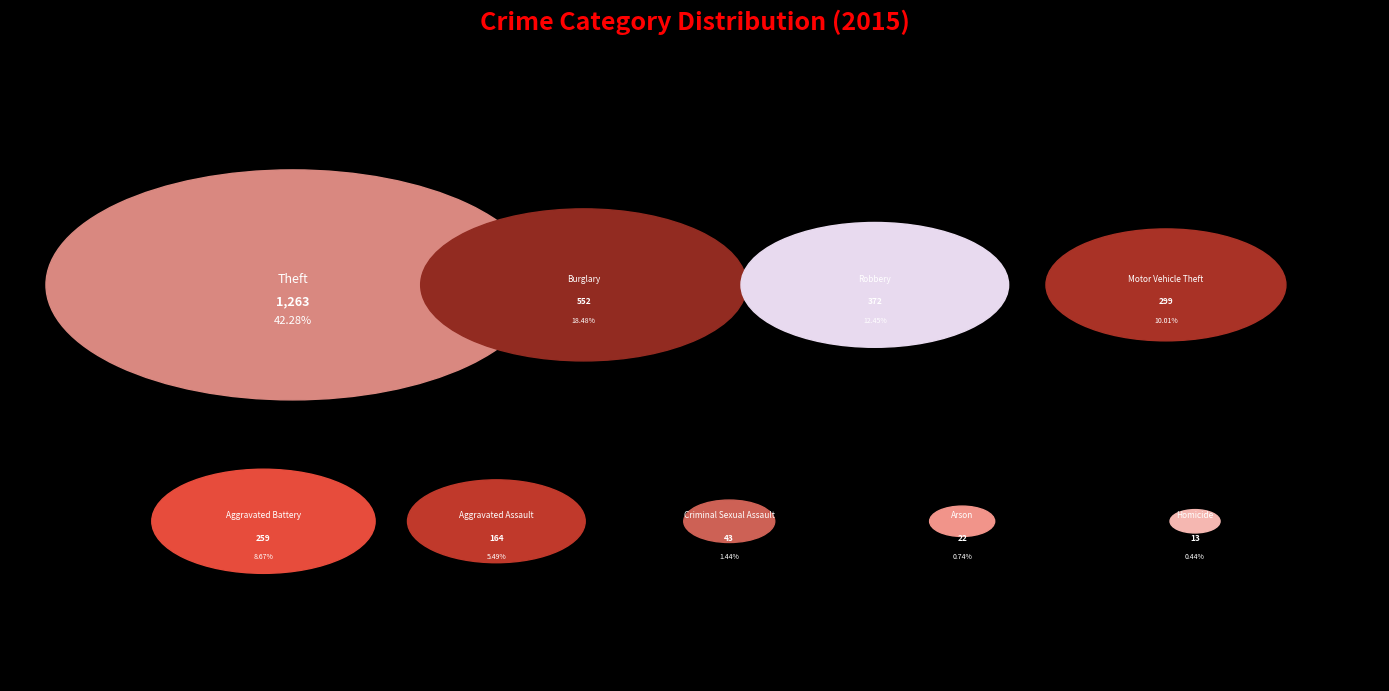

Is Burglary the majority of the pie?

No